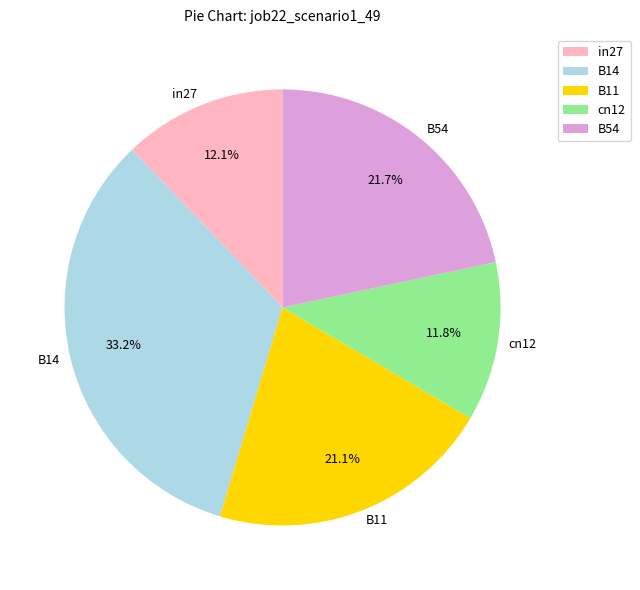

To the nearest percent, what percentage of the pie is B14?

33%